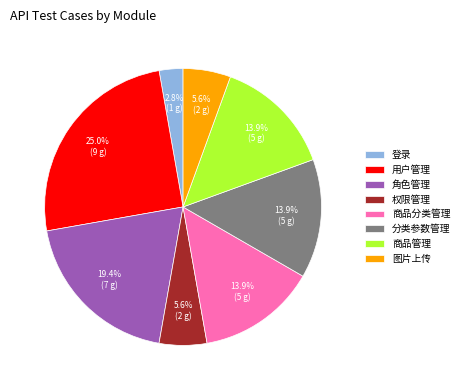

Between 登录 and 角色管理, which is larger?

角色管理